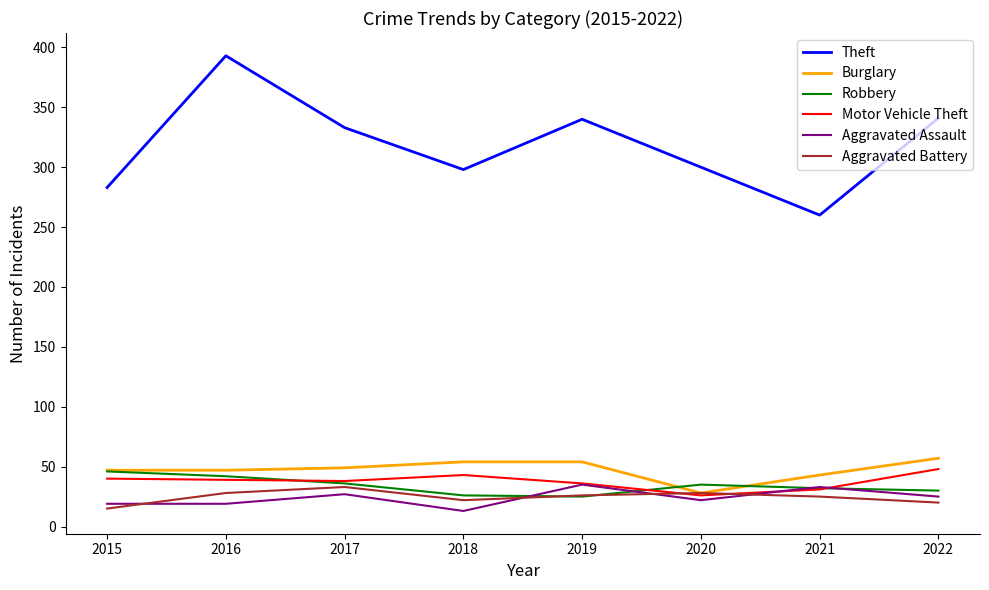

True or false: Aggravated Assault and Burglary intersect in this chart.

False